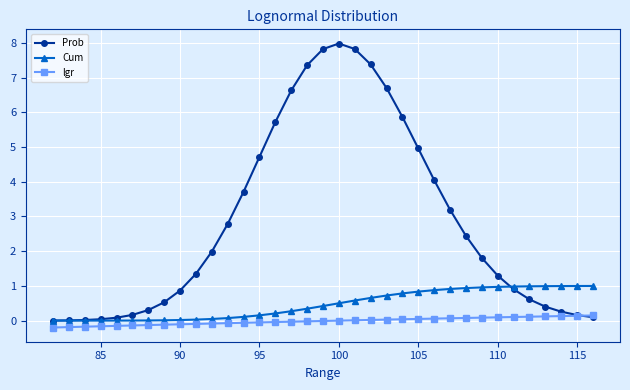

At how many categories does at least one series exceed 6?

7